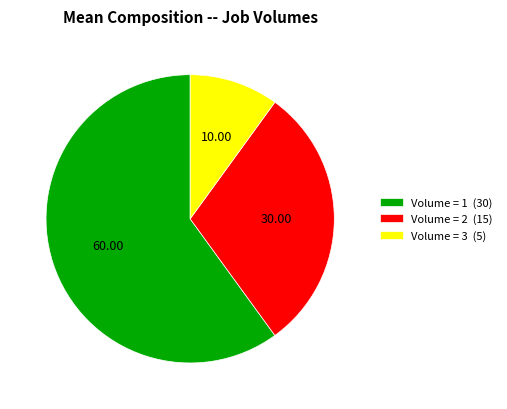

Is Volume = 1 (30) the majority of the pie?

Yes